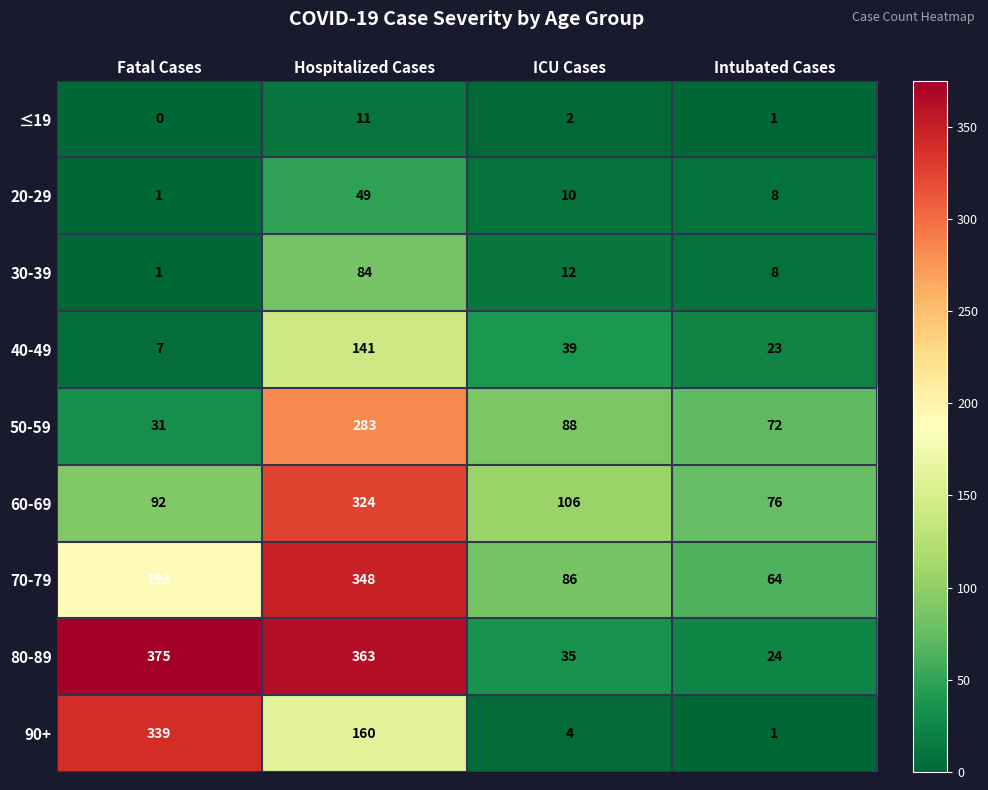

Rank the series by their maximum value, from highest to lowest.

80-89, 70-79, 90+, 60-69, 50-59, 40-49, 30-39, 20-29, ≤19